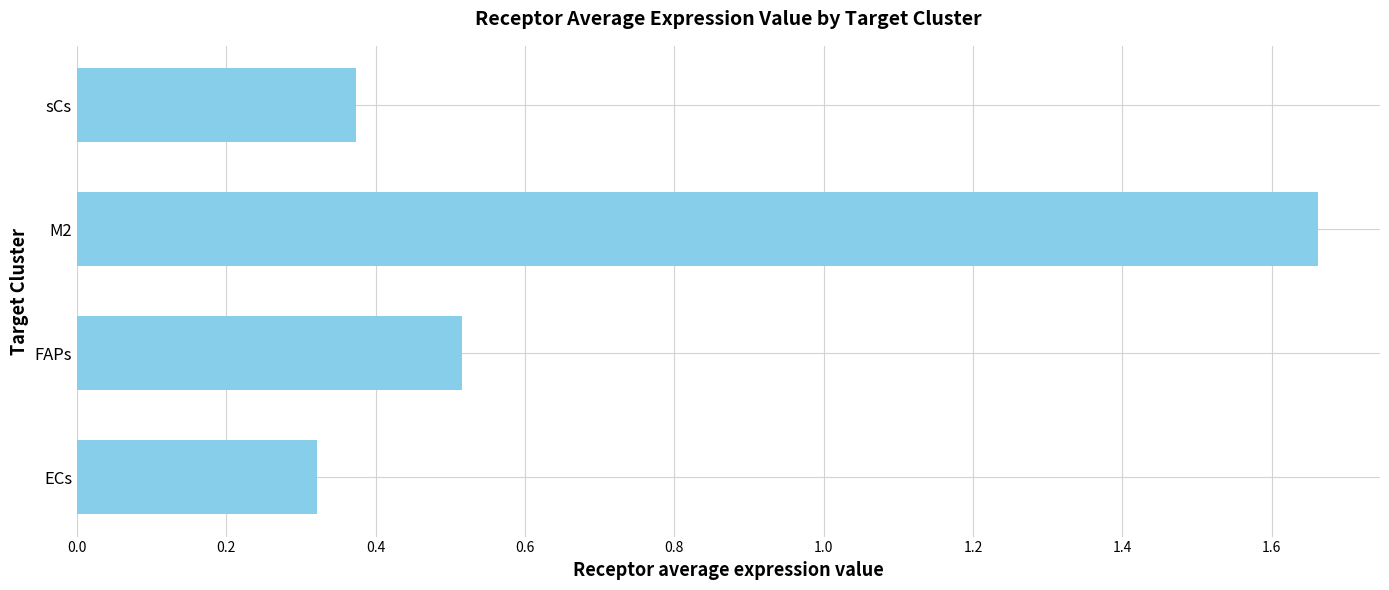

Which category has the highest value across all series?

M2